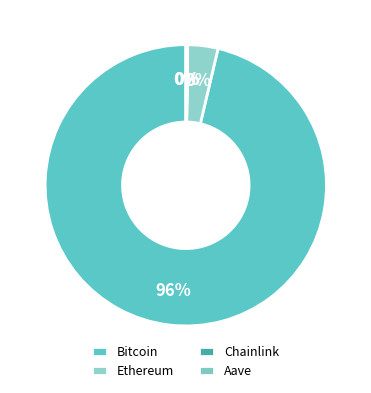

Rank the categories by value from highest to lowest.

Bitcoin, Ethereum, Aave, Chainlink